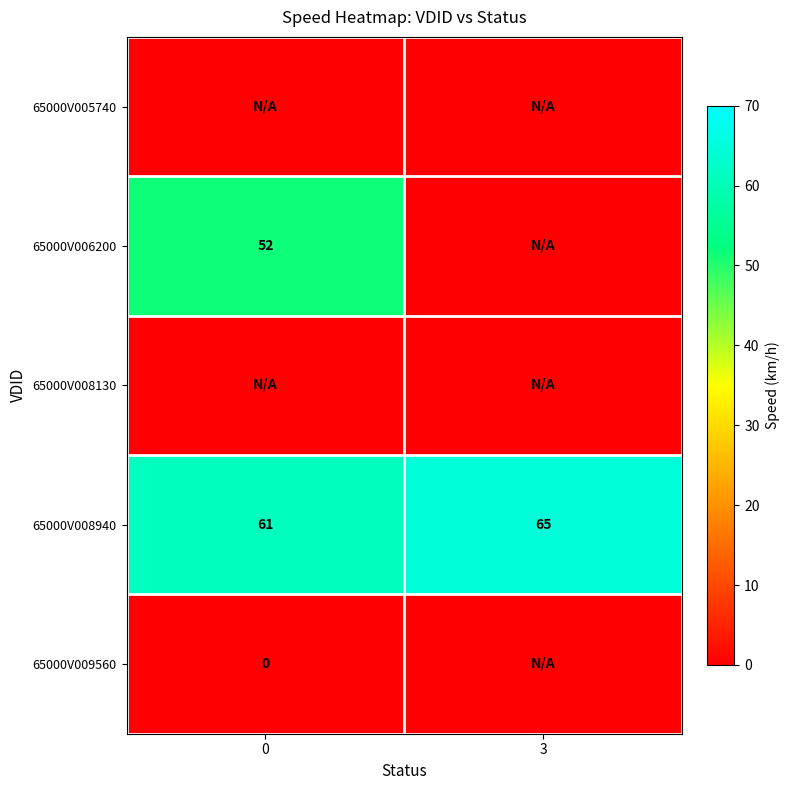

The 65000V006200 series shows 52 at 0. True or false?

True